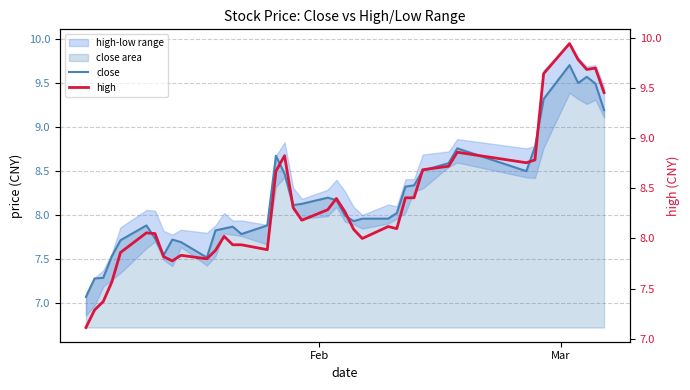

What is the lowest value of the close series?

7.1